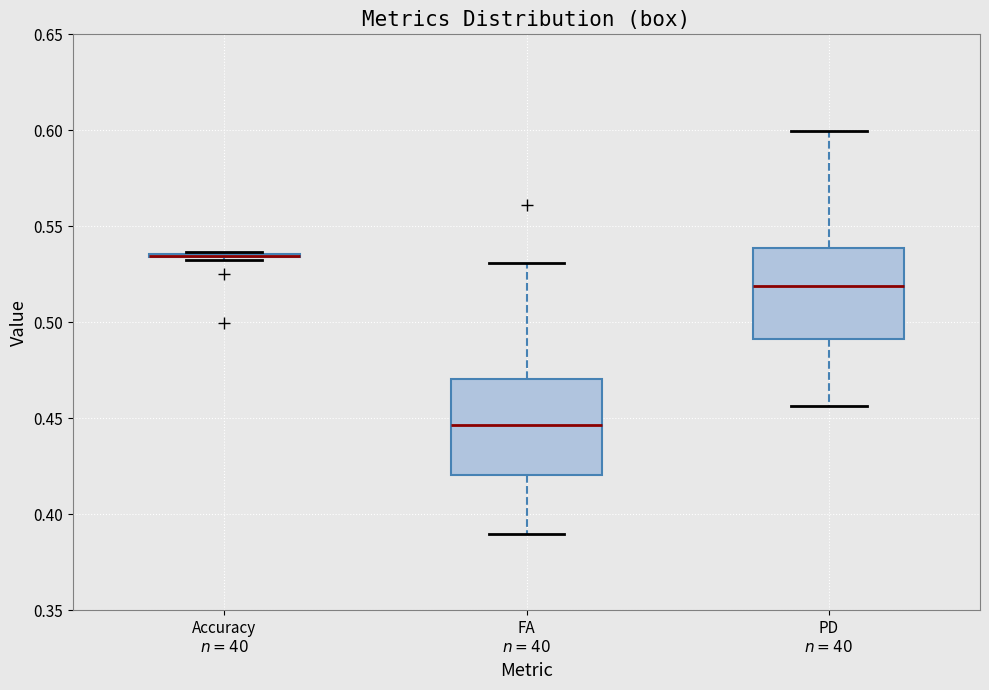

Reading left to right, read every box against the y-axis: the position of its median line, the range the box covers, and the ends of its whiskers. The values are not printed on the chart, so give them approximately, as read against the axis.

Accuracy $n=40$: box collapsed to a line at 0.535, whiskers 0.530 to 0.535
FA $n=40$: median 0.445, box 0.420 to 0.470, whiskers 0.390 to 0.530
PD $n=40$: median 0.520, box 0.490 to 0.540, whiskers 0.455 to 0.600